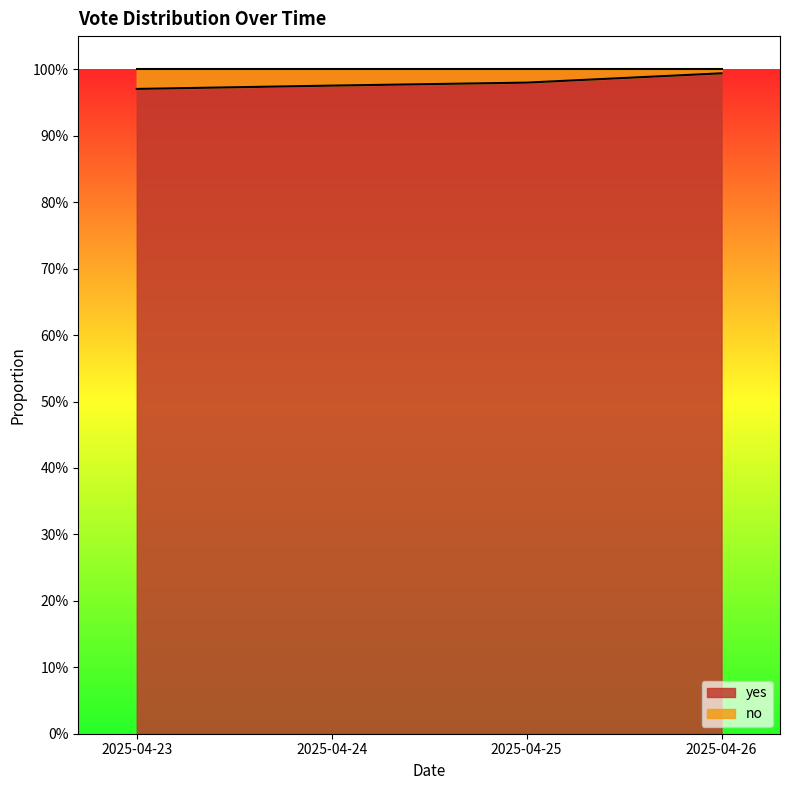

Rank the categories by value from lowest to highest.

2025-04-23, 2025-04-24, 2025-04-25, 2025-04-26